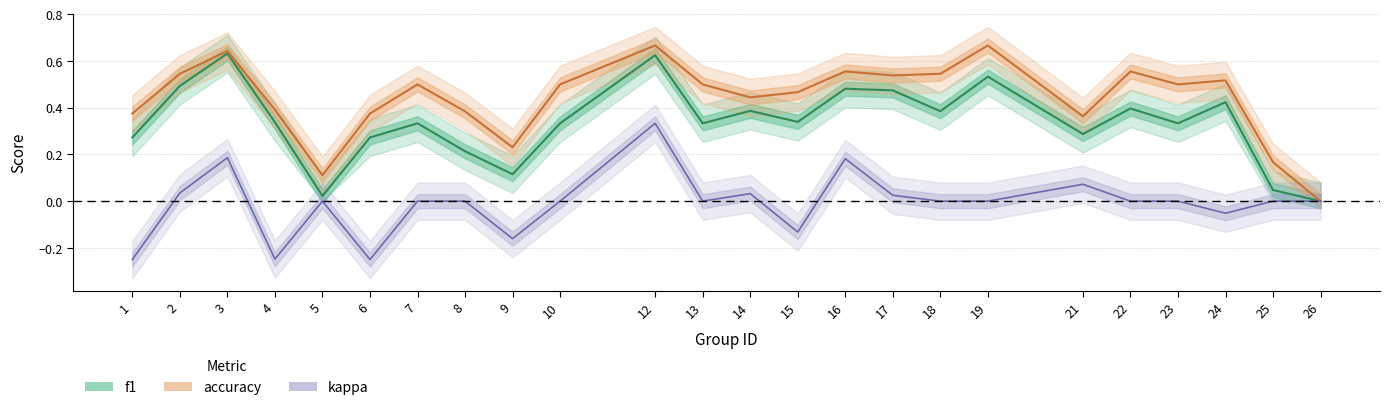

Rank the categories by accuracy value from lowest to highest.

26, 5, 25, 9, 21, 1, 6, 8, 4, 14, 15, 7, 10, 13, 23, 24, 17, 2, 18, 16, 22, 3, 12, 19